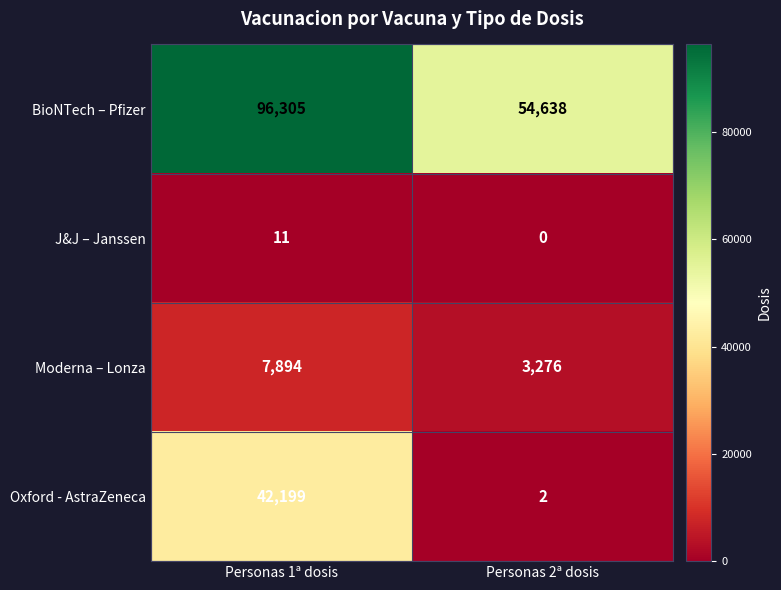

Reading right to left, what are all the values shown in this chart?

BioNTech – Pfizer: 54638	96305
J&J – Janssen: 0	11
Moderna – Lonza: 3276	7894
Oxford - AstraZeneca: 2	42199